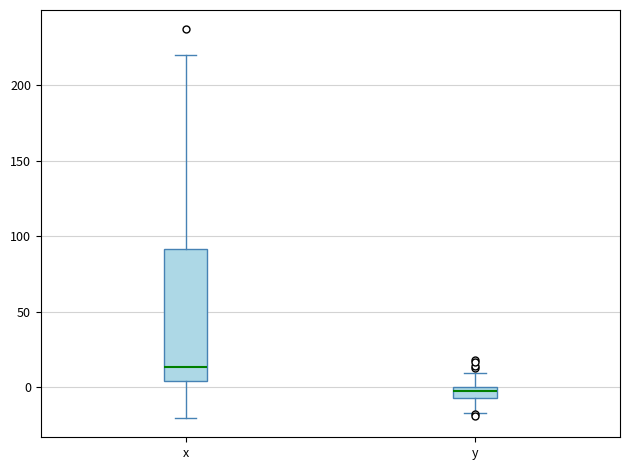

Which box's median line is the highest?

x